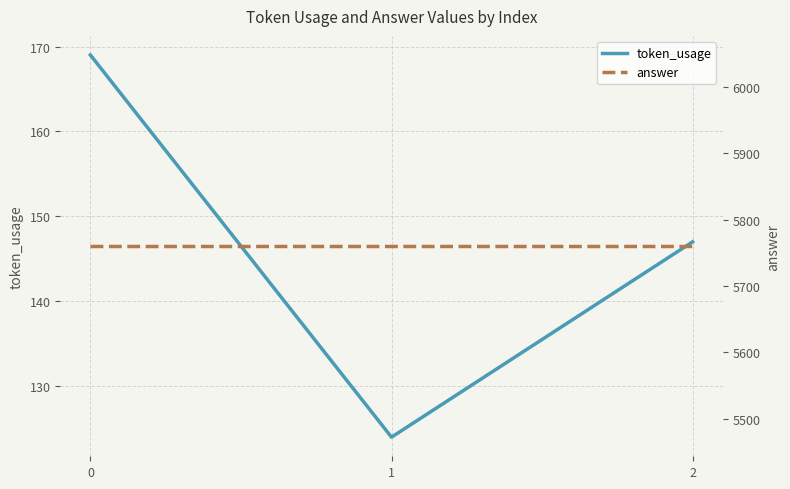

Rank the categories by token_usage value from lowest to highest.

1, 2, 0